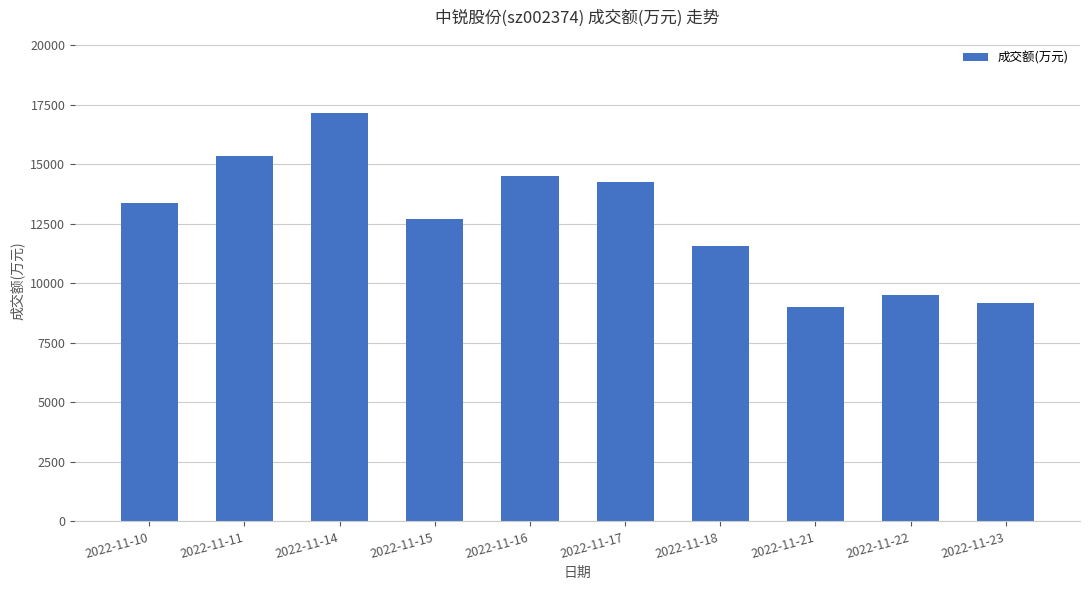

What is the minimum value shown in the chart?

9003